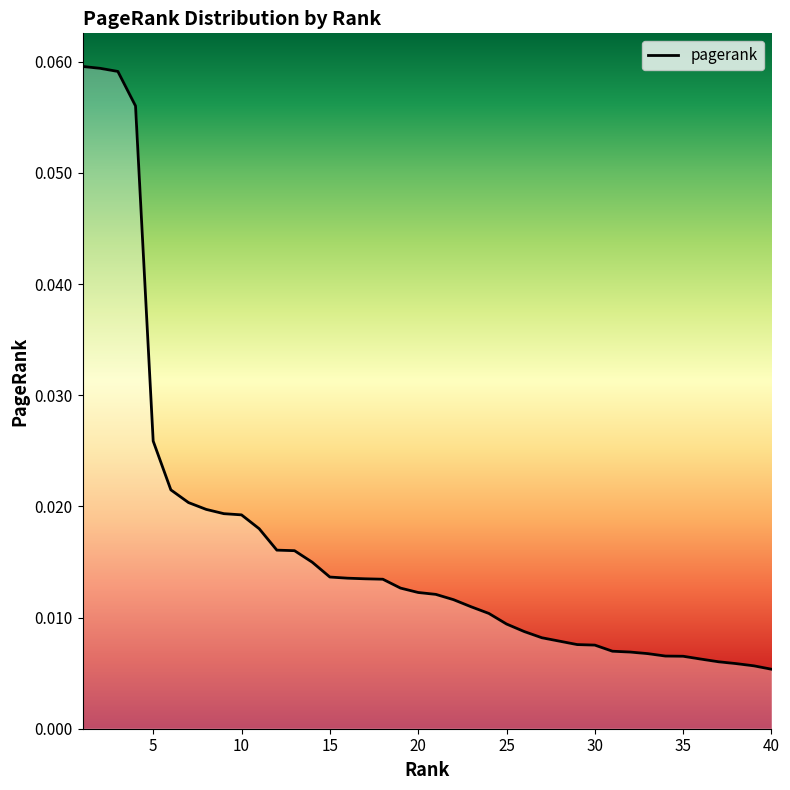

Reading left to right, what are all the values shown in this chart?

1=0.1	2=0.1	3=0.1	4=0.1	5=0.0	6=0.0	7=0.0	8=0.0	9=0.0	10=0.0	11=0.0	12=0.0	13=0.0	14=0.0	15=0.0	16=0.0	17=0.0	18=0.0	19=0.0	20=0.0	21=0.0	22=0.0	23=0.0	24=0.0	25=0.0	26=0.0	27=0.0	28=0.0	29=0.0	30=0.0	31=0.0	32=0.0	33=0.0	34=0.0	35=0.0	36=0.0	37=0.0	38=0.0	39=0.0	40=0.0